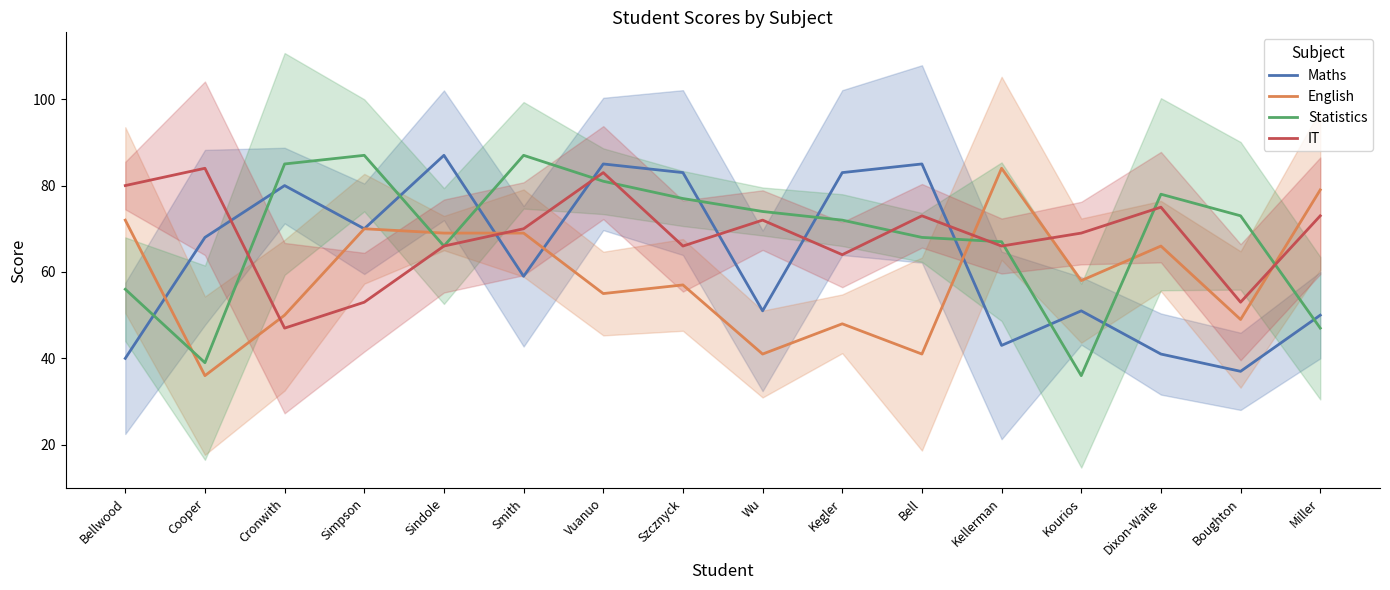

What is the difference between the English values at Sindole and Vuanuo?

14